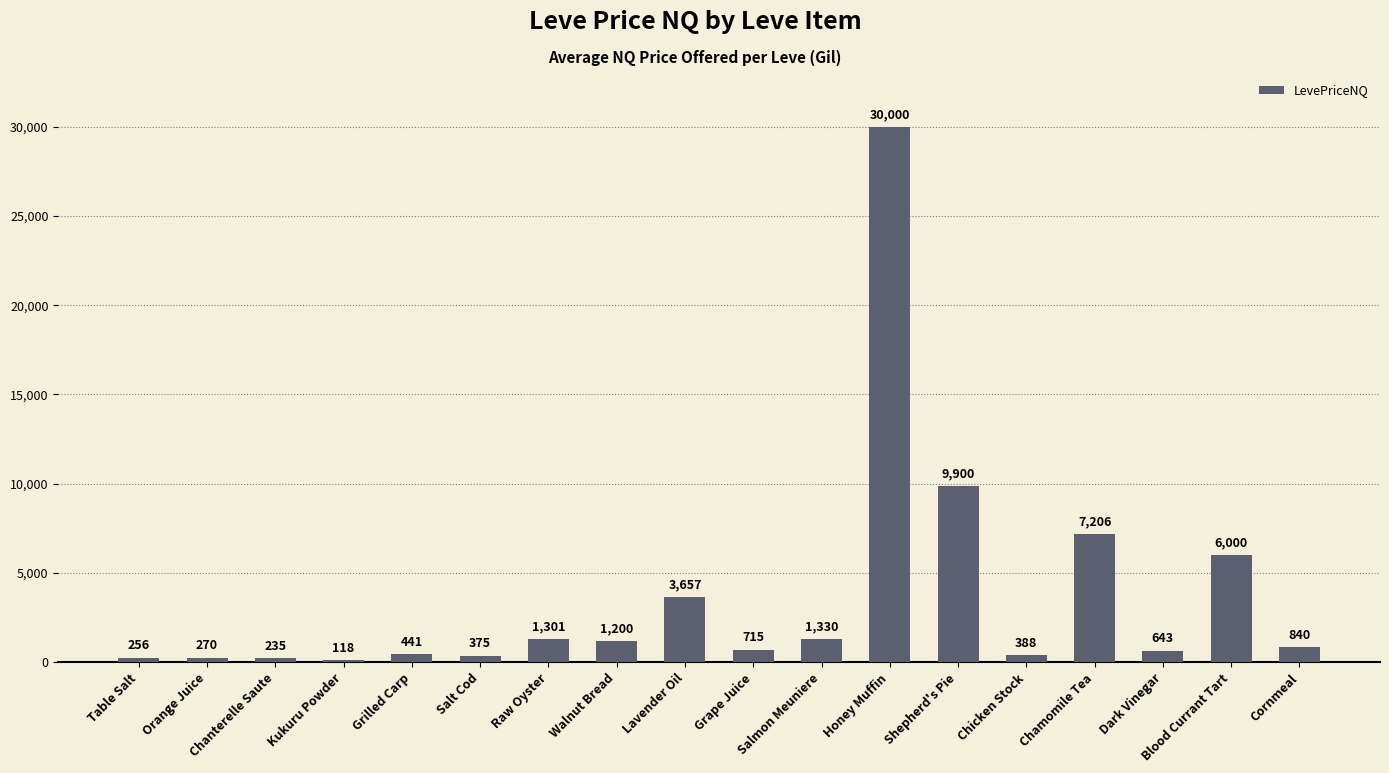

True or false: the data shows 840.0 at Cornmeal.

True